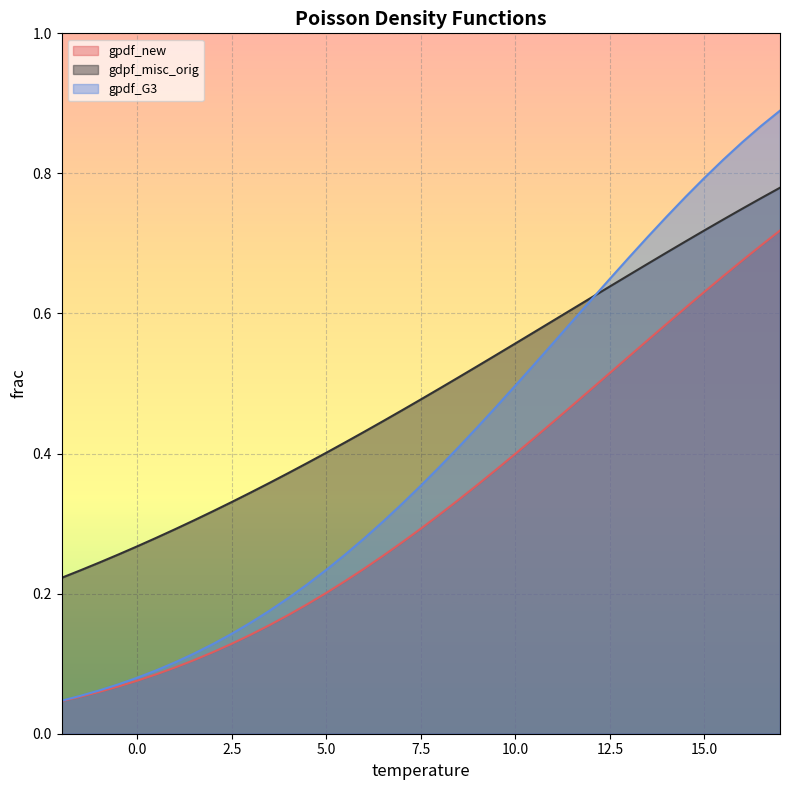

Reading right to left, list all the values displayed in this chart.

gpdf_new: 0.7	0.7	0.7	0.7	0.6	0.6	0.6	0.6	0.5	0.5	0.5	0.5	0.4	0.4	0.4	0.4	0.4	0.3	0.3	0.3	0.3	0.3	0.2	0.2	0.2	0.2	0.2	0.2	0.1	0.1	0.1	0.1	0.1	0.1	0.1	0.1	0.1	0.1	0.0
gdpf_misc_orig: 0.8	0.8	0.7	0.7	0.7	0.7	0.7	0.7	0.7	0.6	0.6	0.6	0.6	0.6	0.6	0.5	0.5	0.5	0.5	0.5	0.5	0.4	0.4	0.4	0.4	0.4	0.4	0.4	0.3	0.3	0.3	0.3	0.3	0.3	0.3	0.3	0.2	0.2	0.2
gpdf_G3: 0.9	0.9	0.8	0.8	0.8	0.8	0.7	0.7	0.7	0.6	0.6	0.6	0.6	0.5	0.5	0.5	0.4	0.4	0.4	0.4	0.3	0.3	0.3	0.3	0.2	0.2	0.2	0.2	0.2	0.1	0.1	0.1	0.1	0.1	0.1	0.1	0.1	0.1	0.0